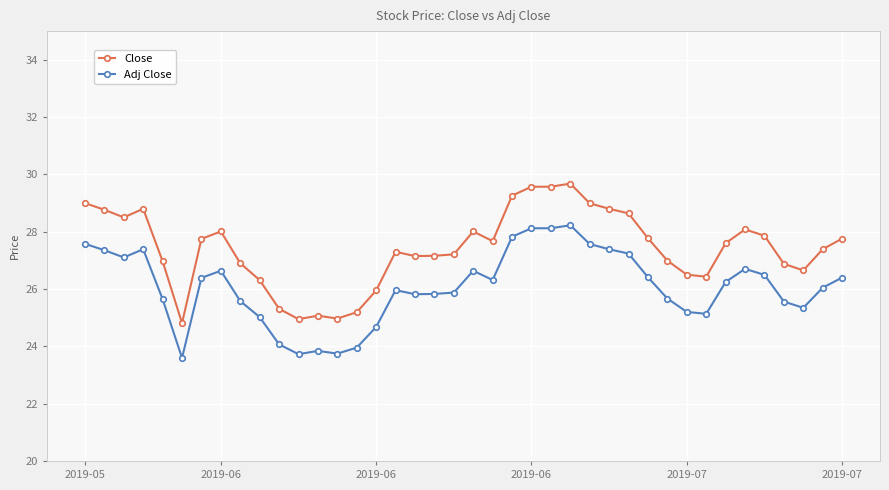

True or false: Adj Close has more than 1 interior local peaks.

True